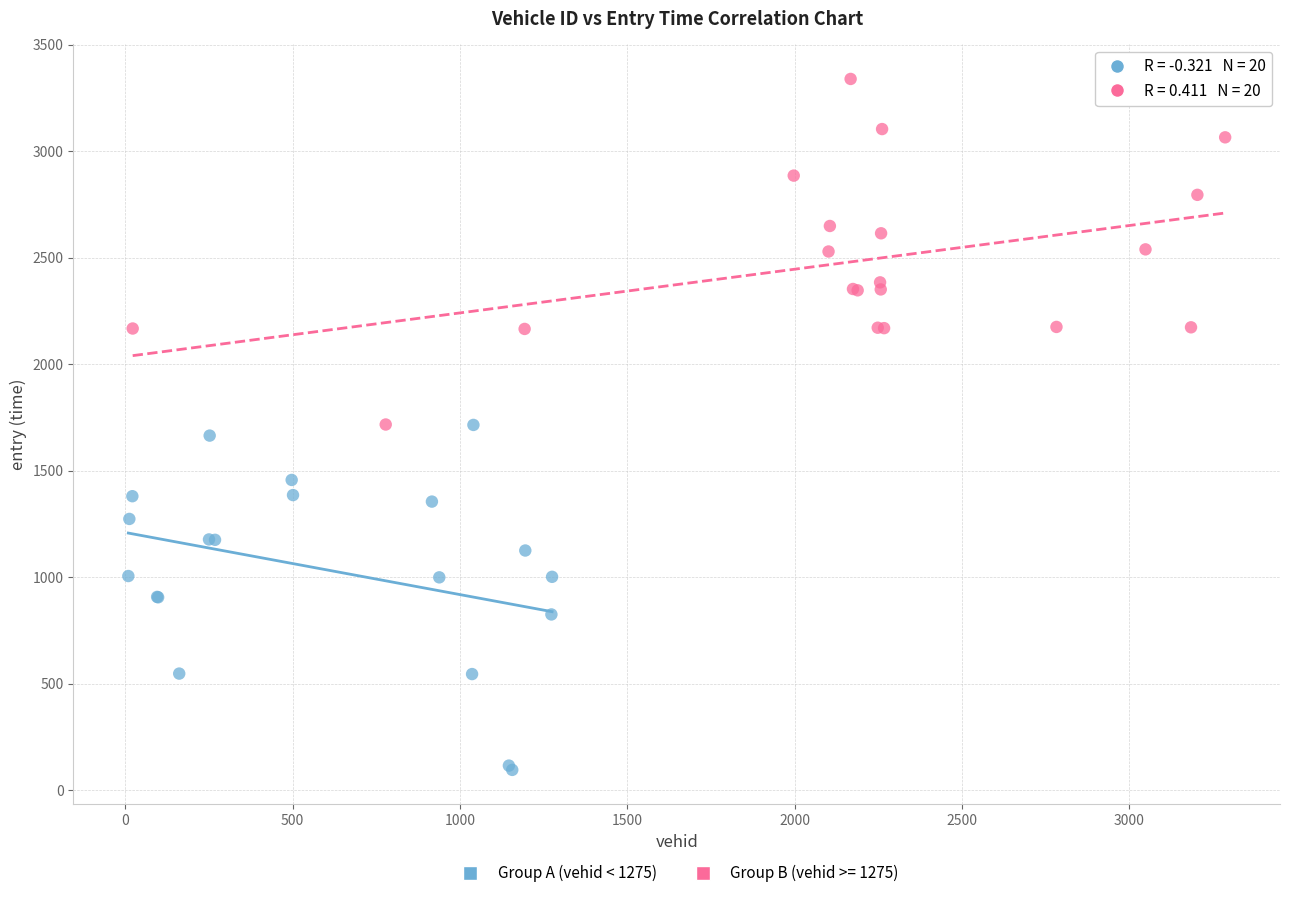

Which series contains the lowest Y value?

Group A (vehid < 1275)